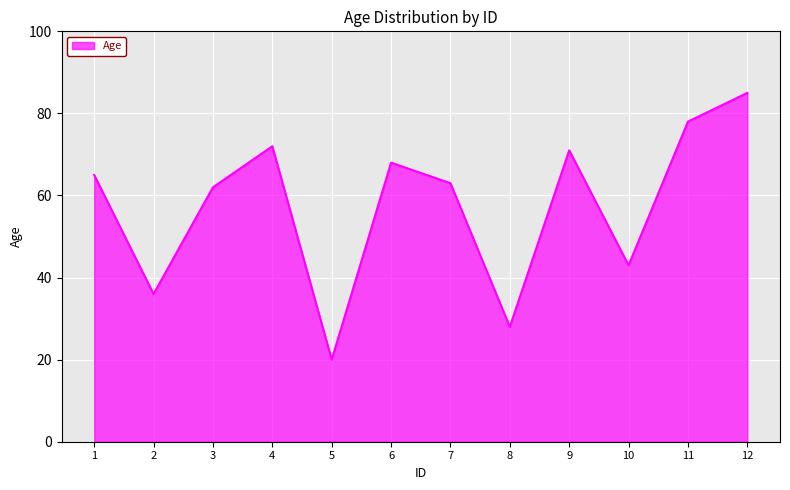

The value at 4 is 96. True or false?

False